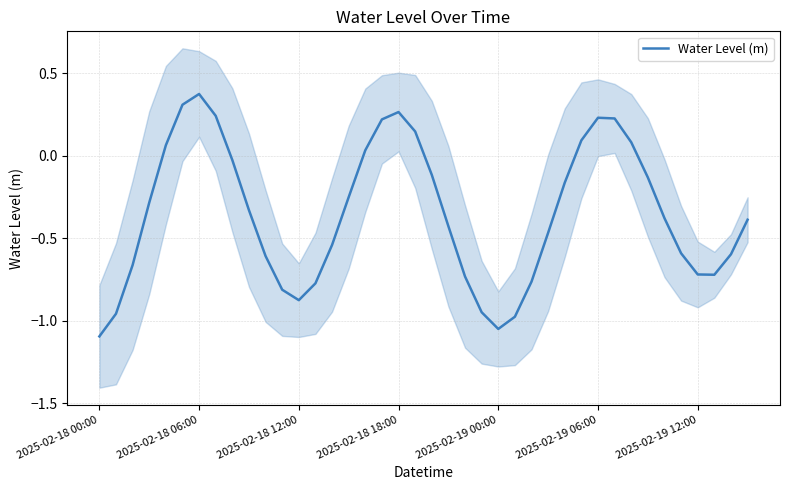

How many values are below zero?

28